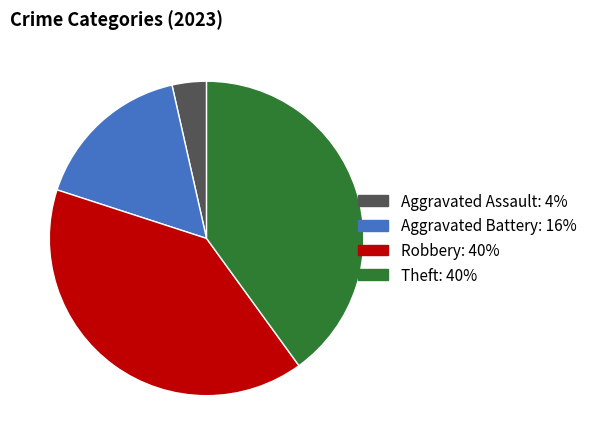

Is the sum of Theft and Robbery greater than half?

Yes